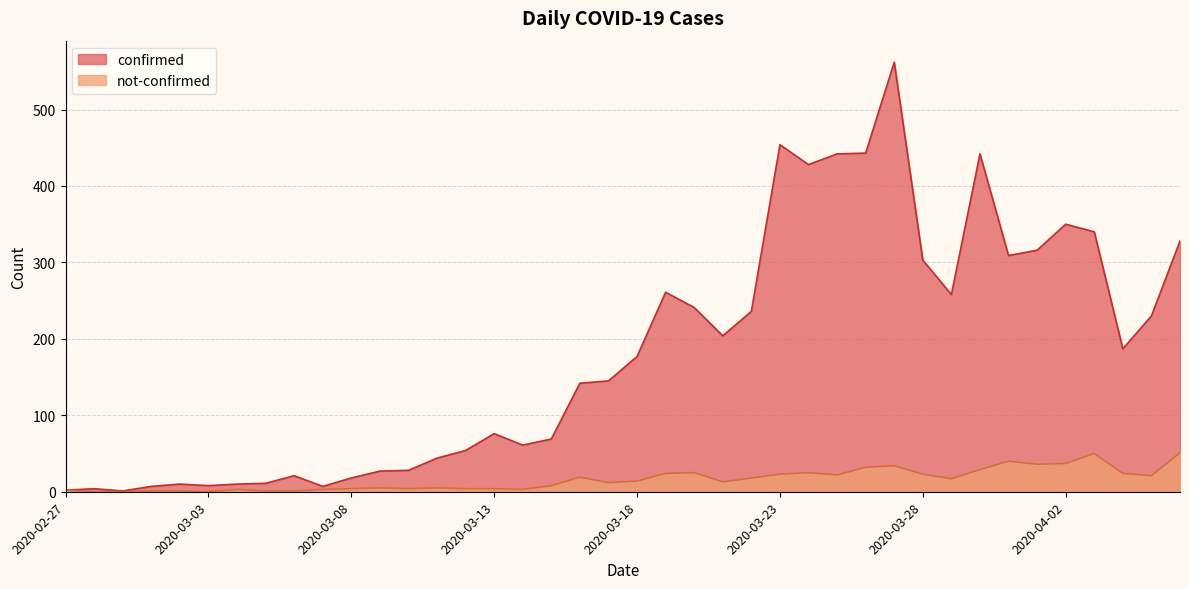

What is the difference between the confirmed values at 2020-03-11 and 2020-03-05?

33